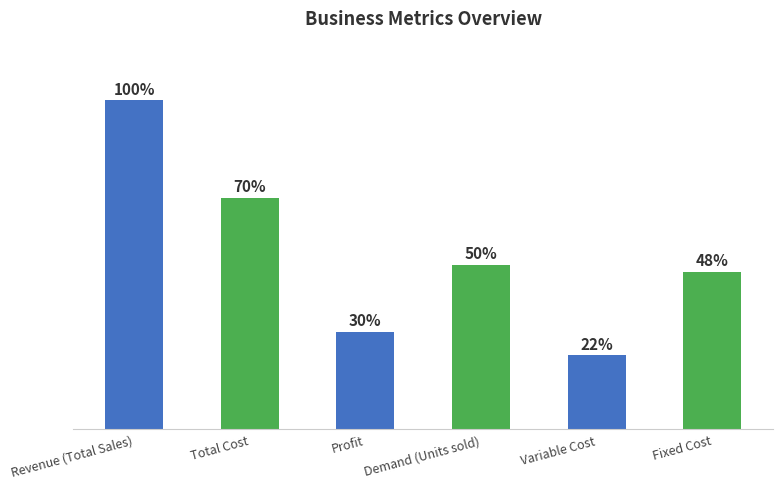

What position from the left is Total Cost?

2